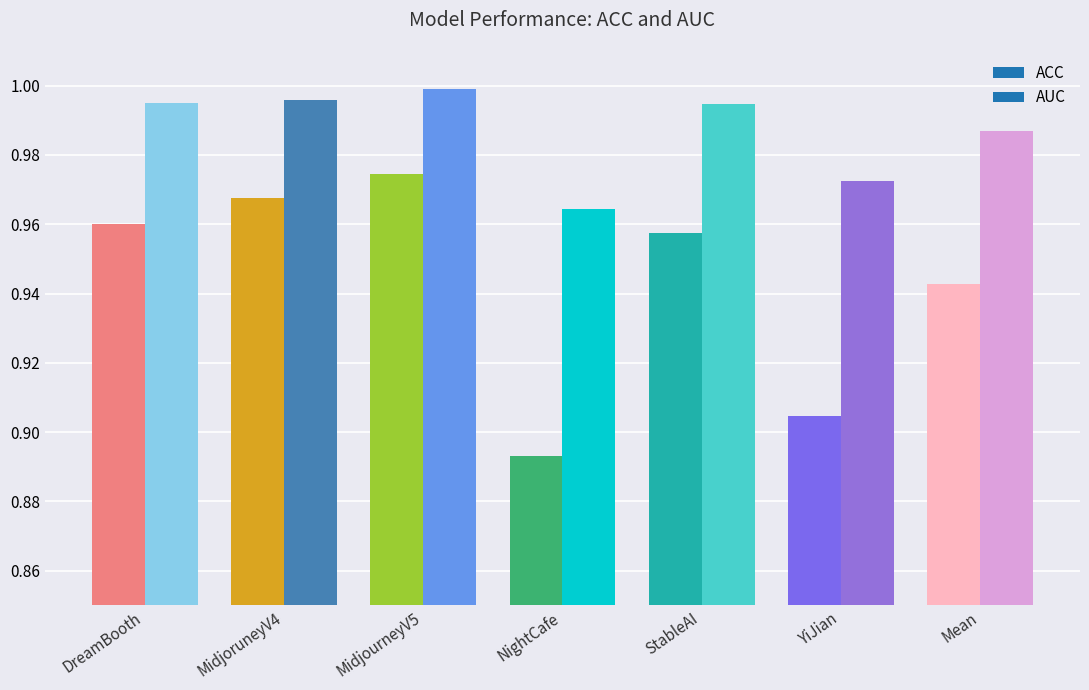

Which series has the widest spread of values?

ACC